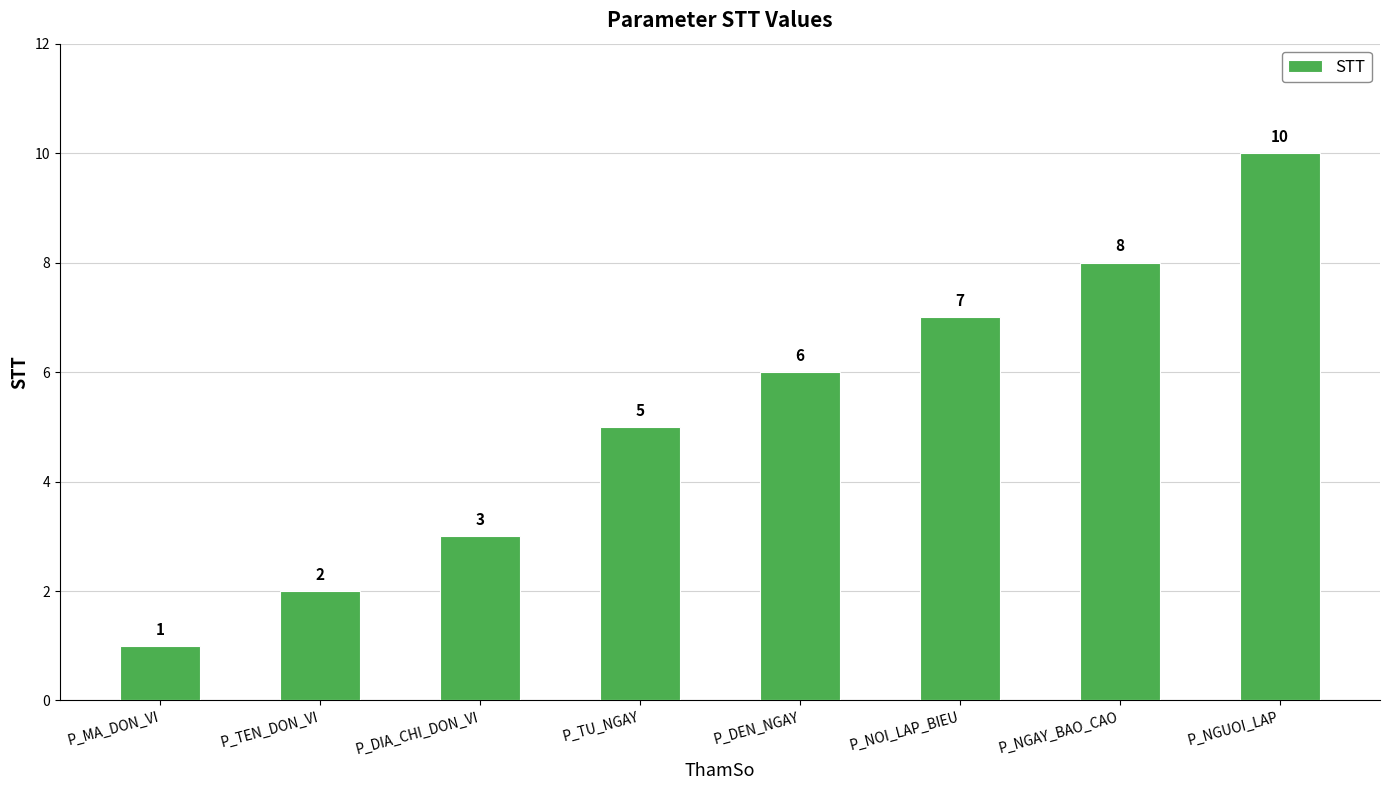

How many distinct data groups are displayed?

1